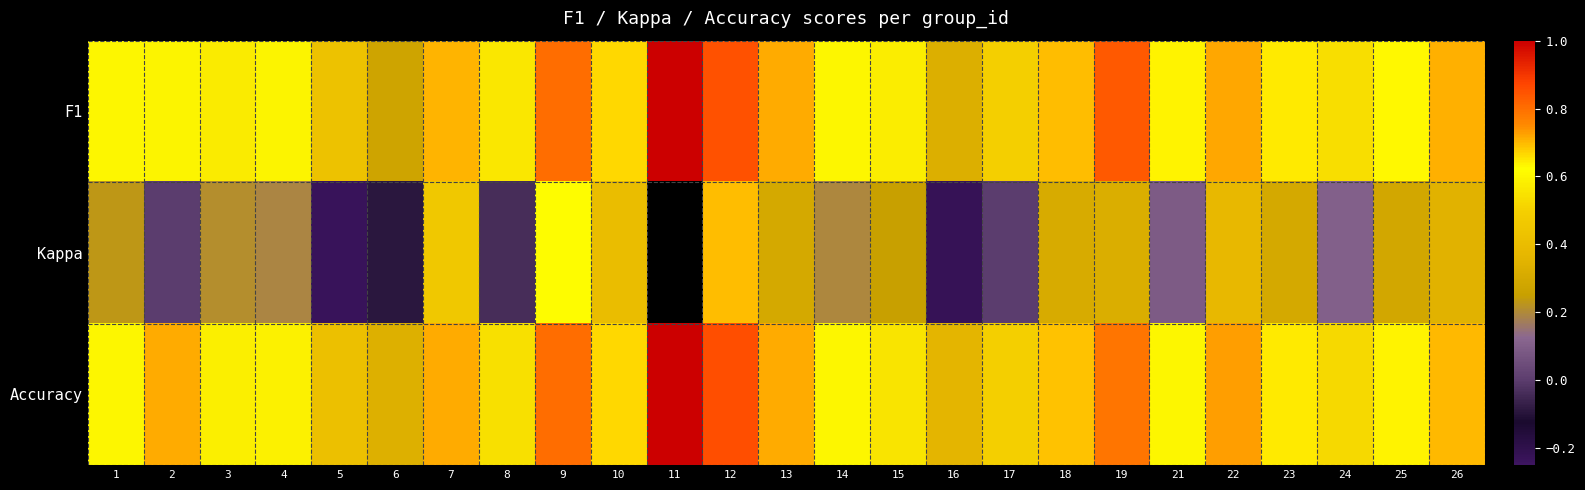

Which has a higher value, 2 or 10?

10